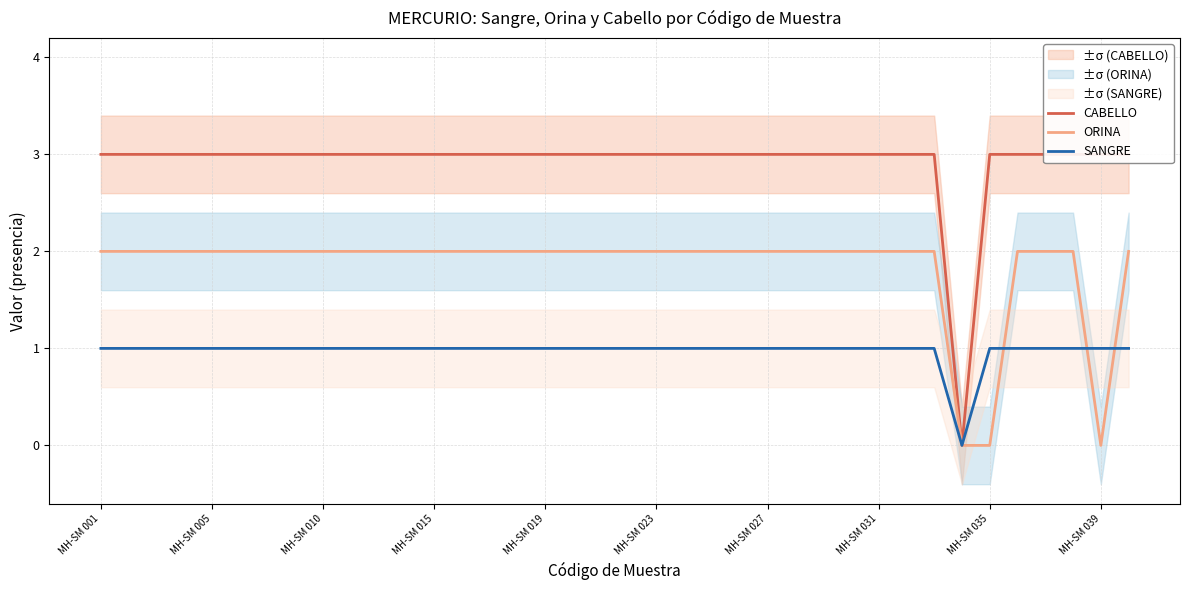

The ORINA series shows 3 at MH-SM 019. True or false?

False